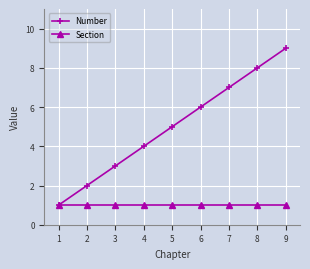

At 4, list the series in order from smallest to largest.

Section, Number